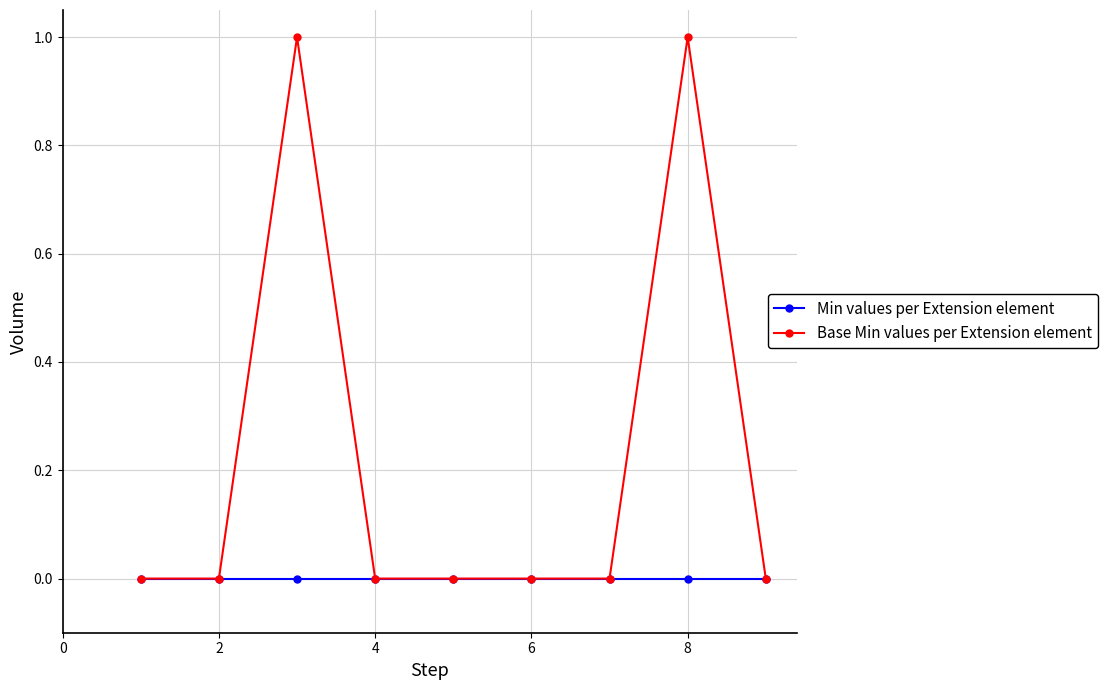

Which series has the largest range (max minus min)?

Base Min values per Extension element